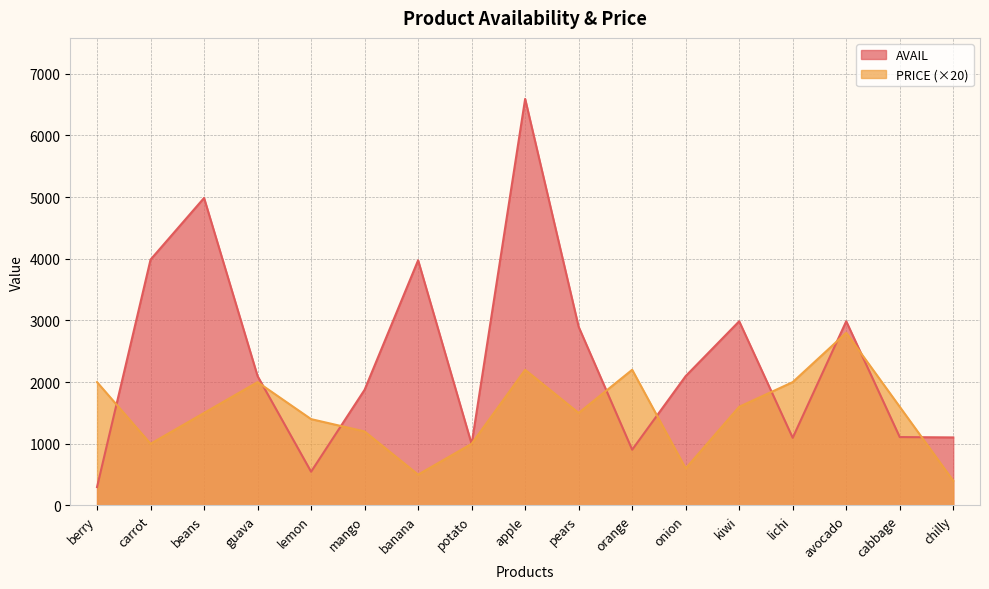

At which category does the chart reach its peak across all series?

apple